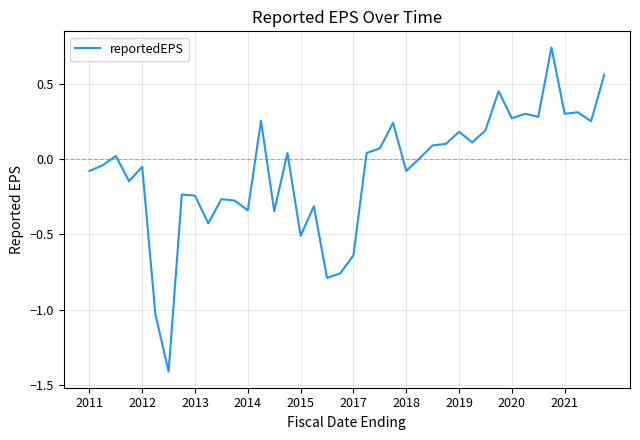

What is the minimum value shown in the chart?

-1.4